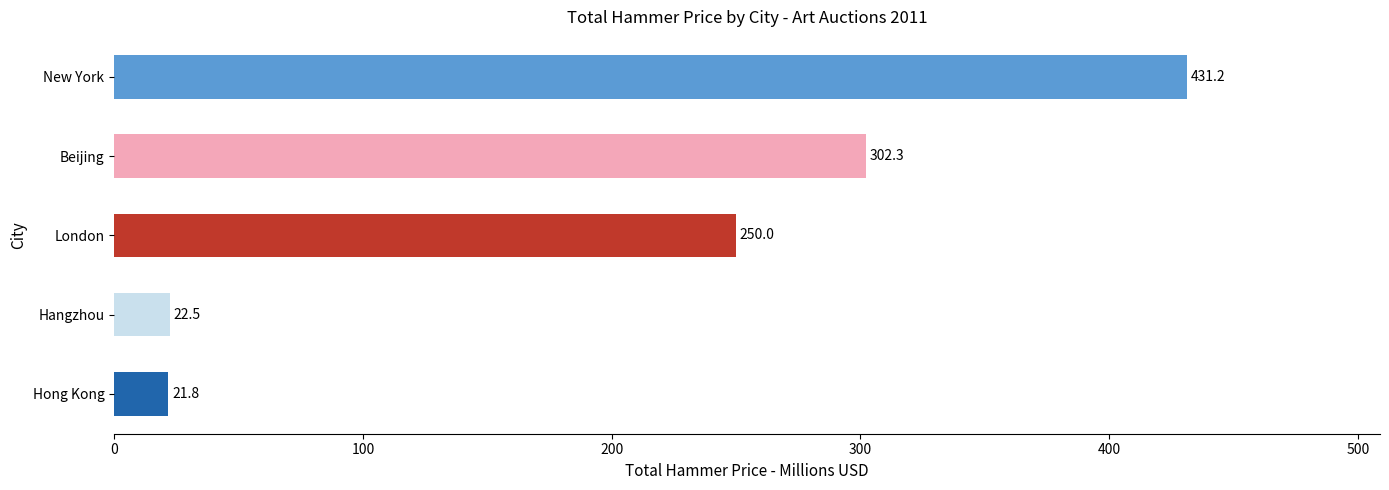

The value at Hong Kong is 21.8. True or false?

True